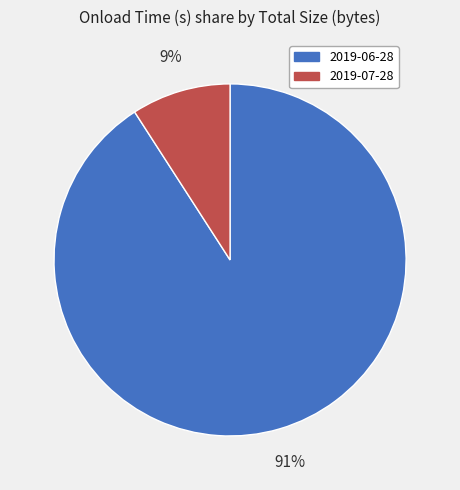

Rank the categories by value from lowest to highest.

2019-07-28, 2019-06-28